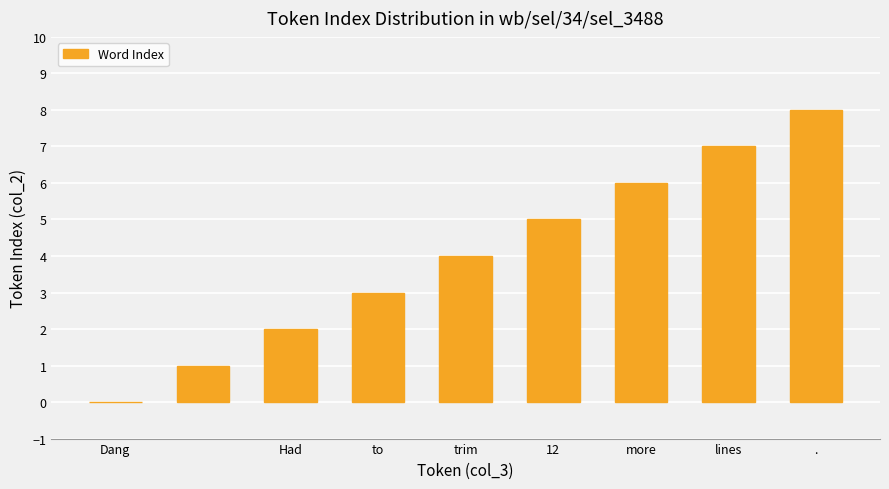

What is the maximum value shown in the chart?

8